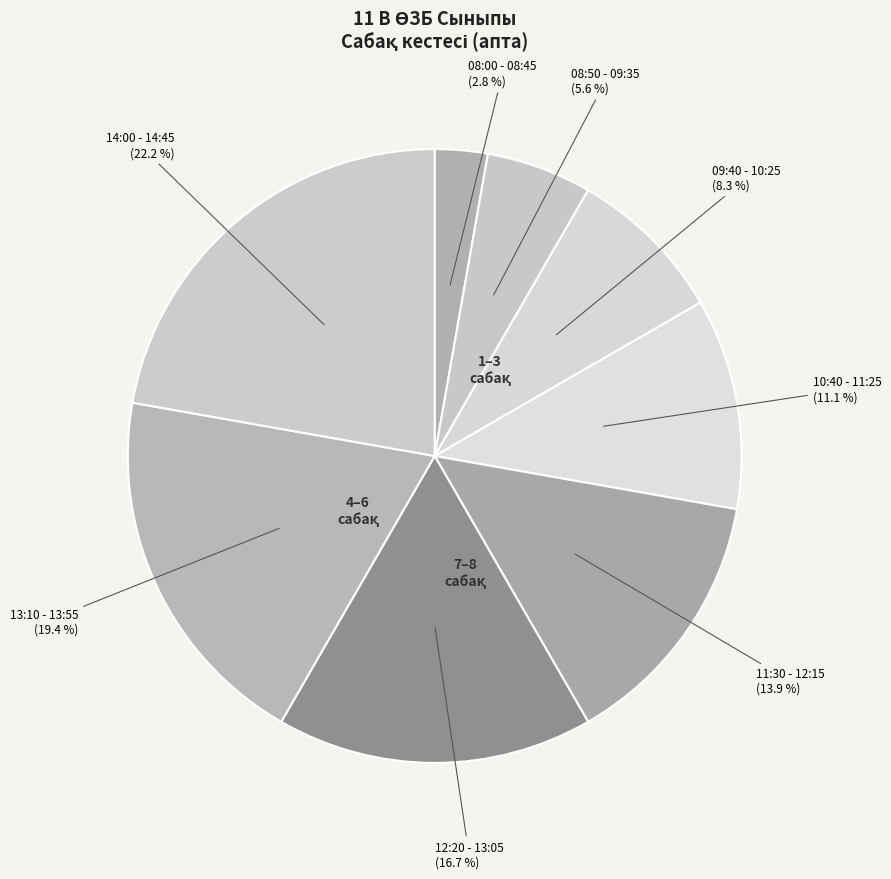

To the nearest percent, what portion does 11:30 - 12:15 represent?

14%